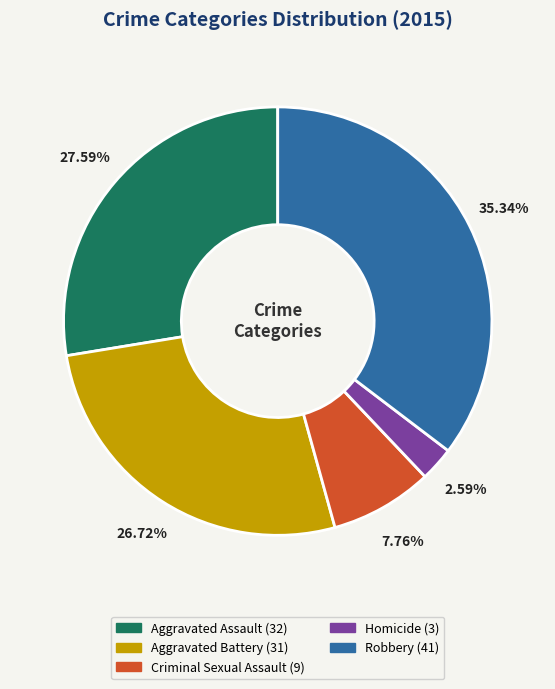

What portion of the pie excludes Homicide?

97.4%